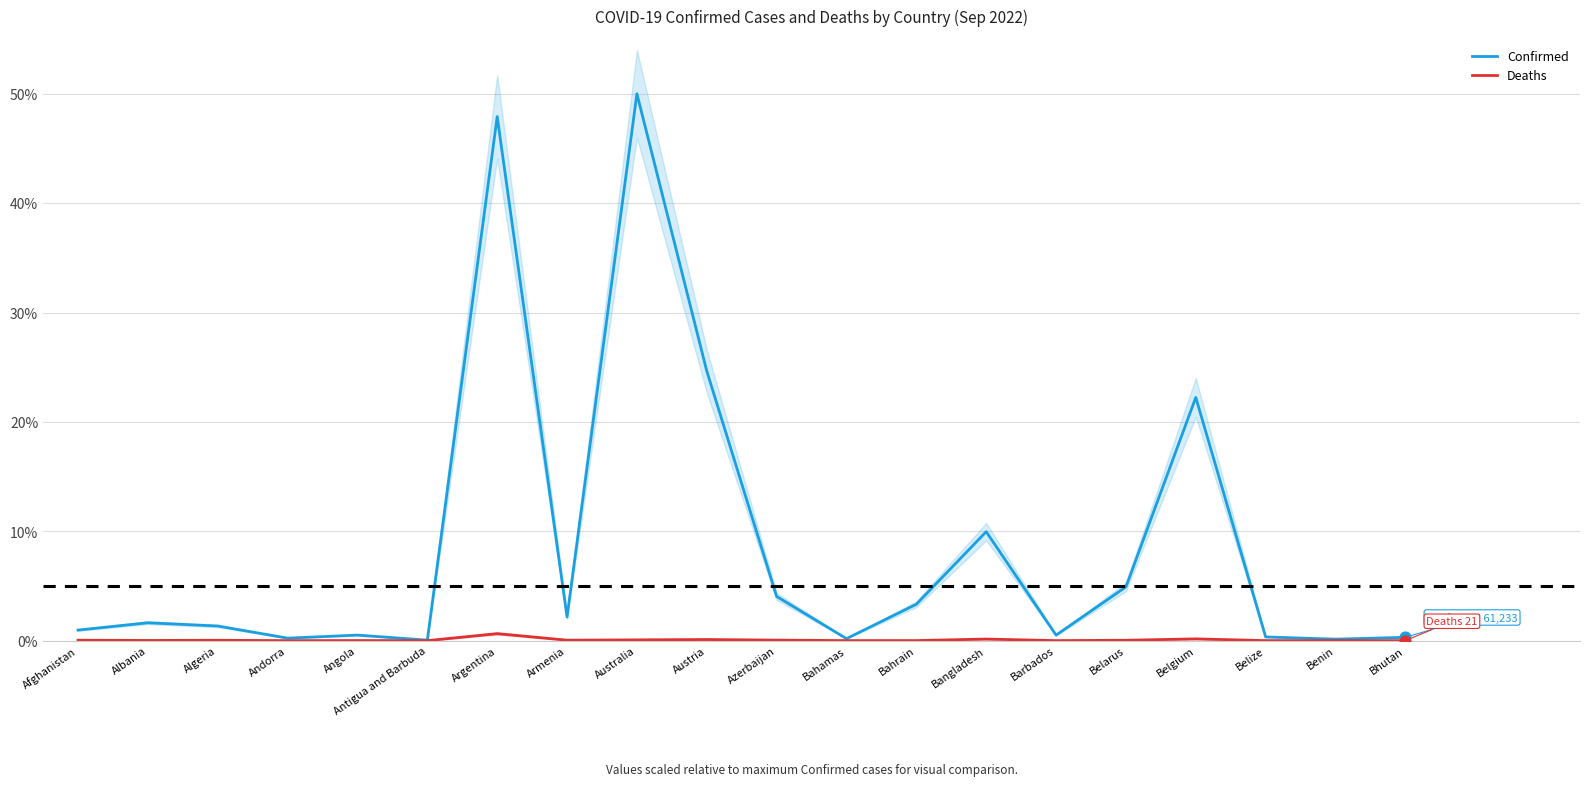

Is the value of Deaths at Bahamas greater than the value of Confirmed at Austria?

No